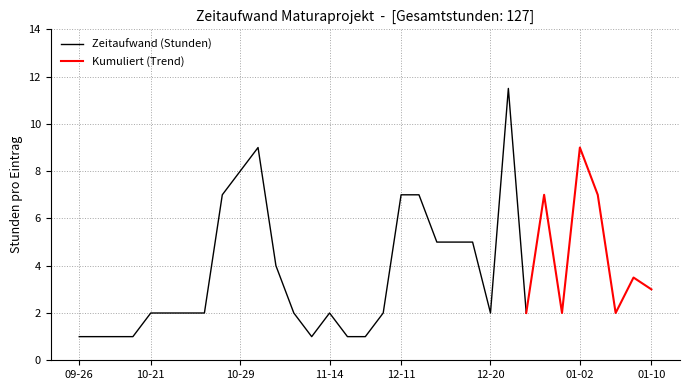

What is the sum of all values?

127.0